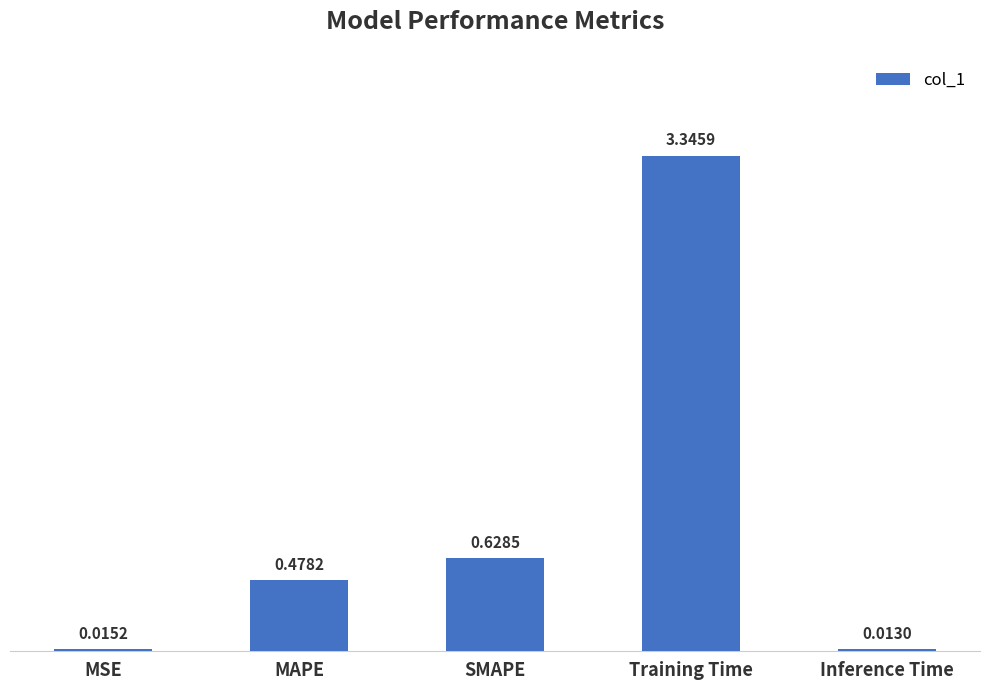

How many categories are shown in the chart?

5